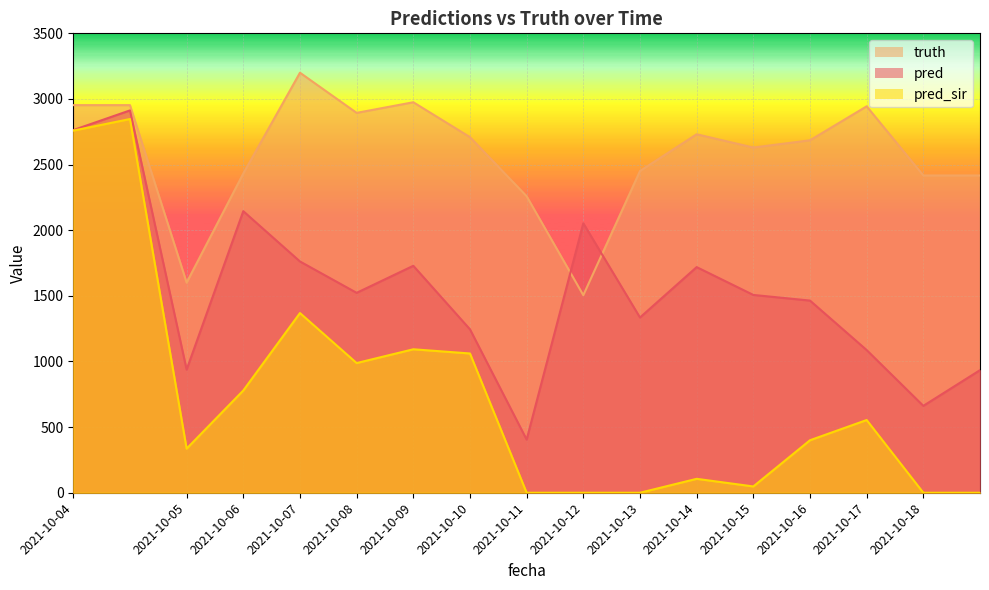

Which label corresponds to the largest value in the chart?

2021-10-07